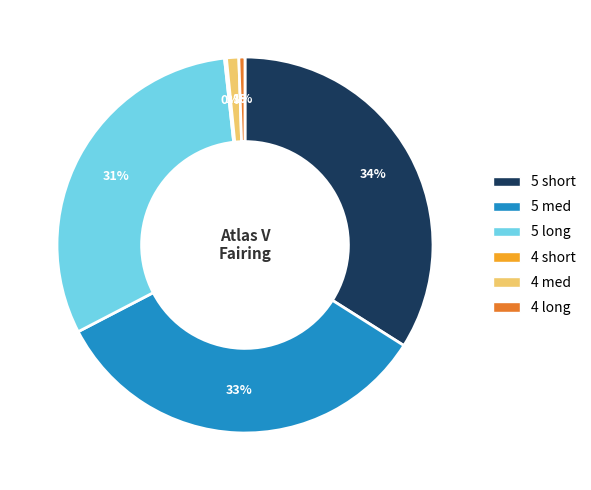

To the nearest percent, what is the difference between the largest and smallest slice percentages?

34%